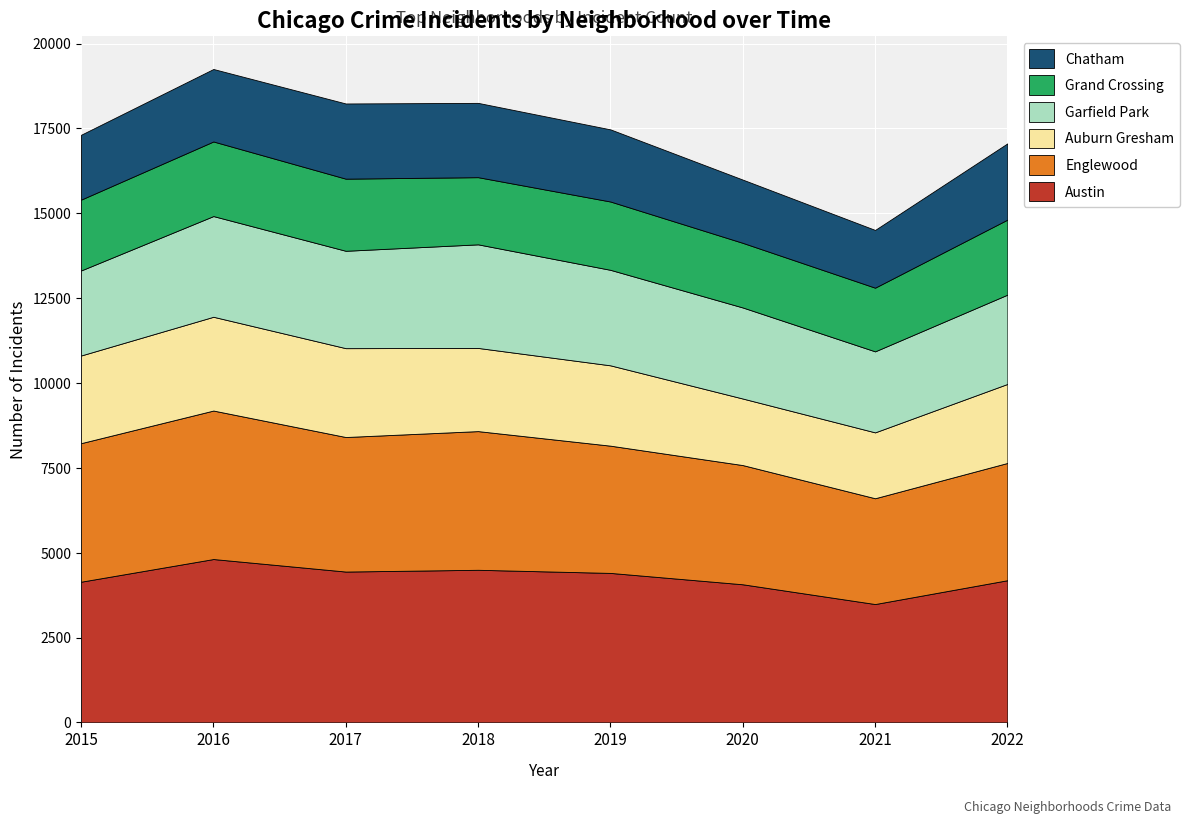

Reading right to left, extract all data points from this chart.

Austin: 2022=4189	2021=3487	2020=4069	2019=4404	2018=4496	2017=4444	2016=4813	2015=4145
Englewood: 2022=3455	2021=3117	2020=3512	2019=3749	2018=4086	2017=3964	2016=4375	2015=4082
Auburn Gresham: 2022=2328	2021=1941	2020=1961	2019=2367	2018=2451	2017=2618	2016=2763	2015=2583
Garfield Park: 2022=2631	2021=2387	2020=2683	2019=2814	2018=3052	2017=2869	2016=2967	2015=2505
Grand Crossing: 2022=2211	2021=1876	2020=1904	2019=2013	2018=1979	2017=2125	2016=2198	2015=2087
Chatham: 2022=2246	2021=1701	2020=1863	2019=2125	2018=2189	2017=2215	2016=2135	2015=1911